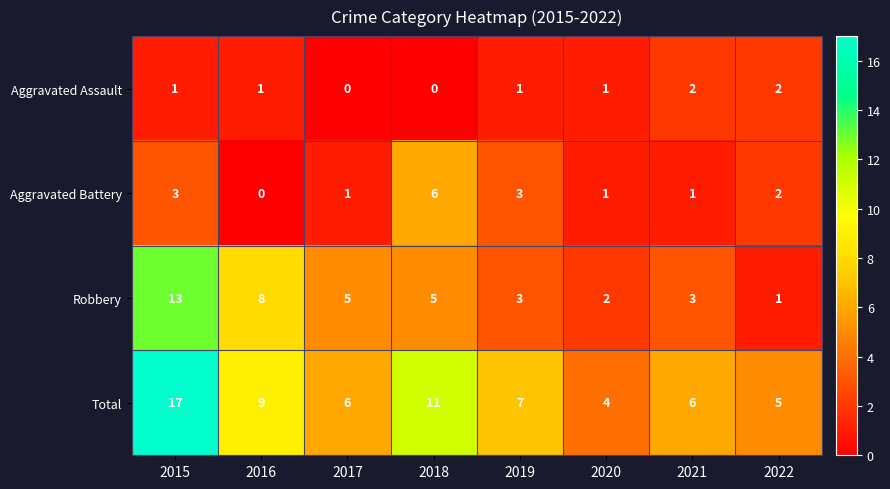

The Aggravated Assault series shows 3 at 2022. True or false?

False